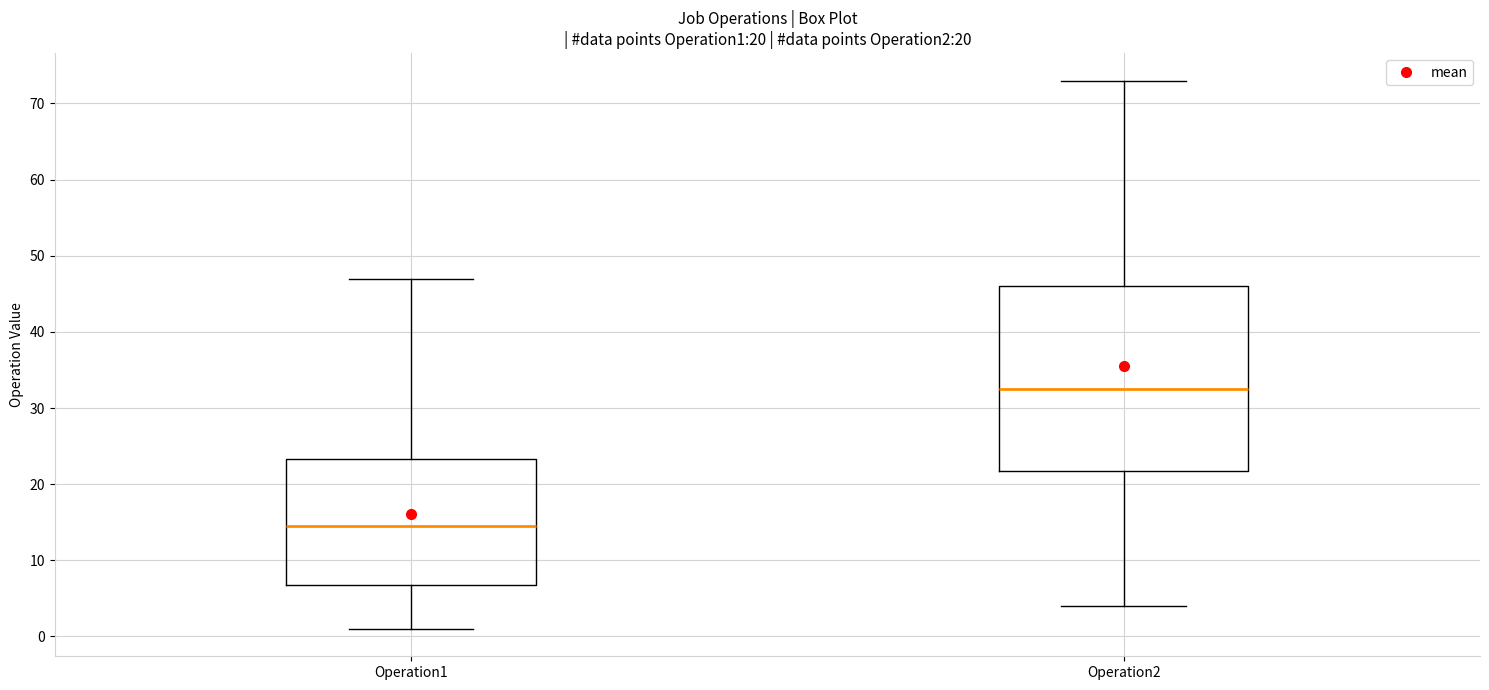

Which box's median line is the lowest?

Operation1